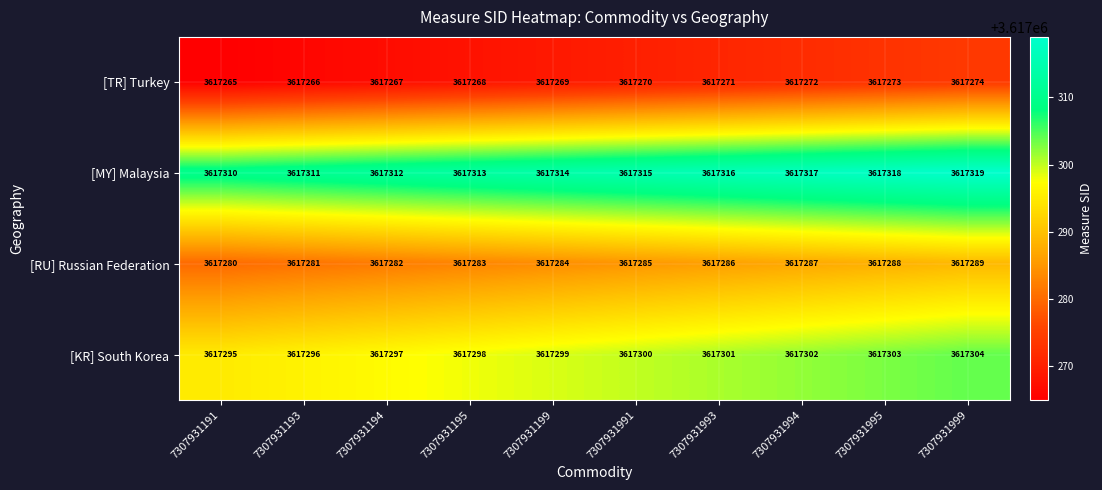

What is the difference between the maximum and minimum values in the [MY] Malaysia series?

9